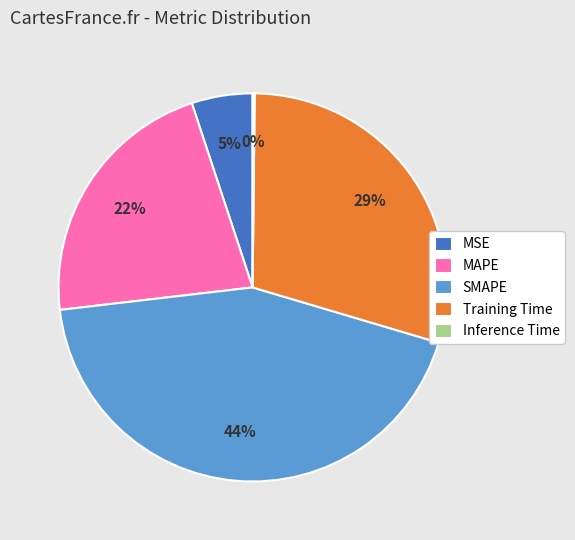

Between SMAPE and Training Time, which is larger?

SMAPE